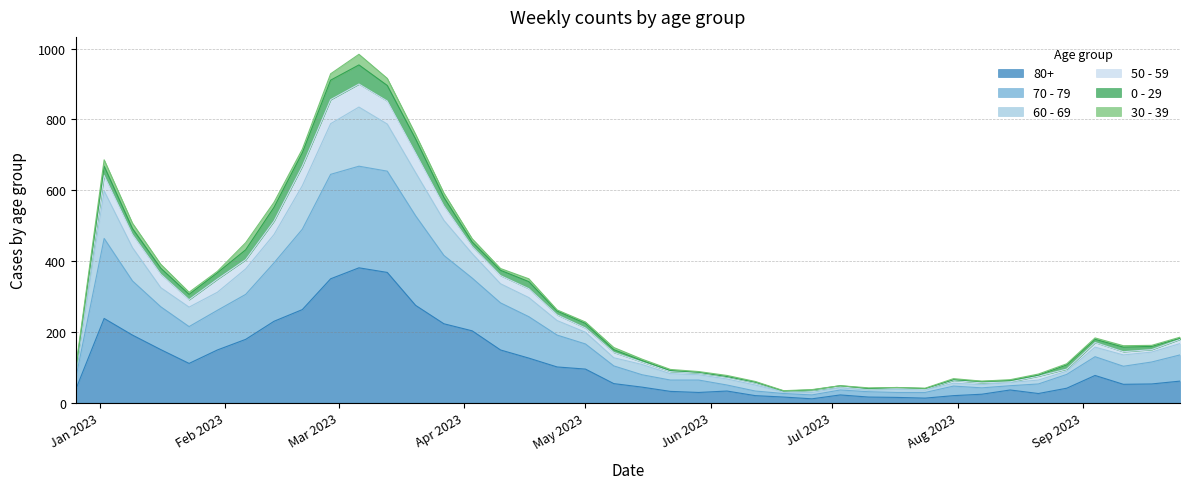

At how many categories does at least one series exceed 825?

3